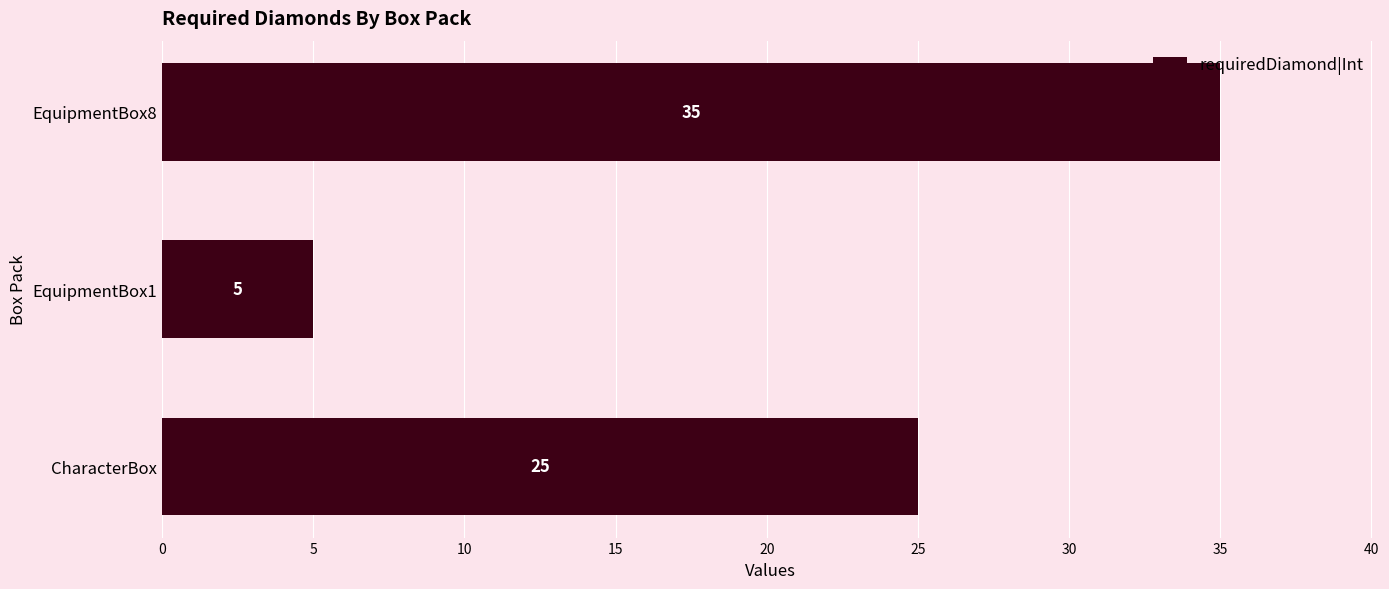

What is the change in value from CharacterBox to EquipmentBox1?

-20